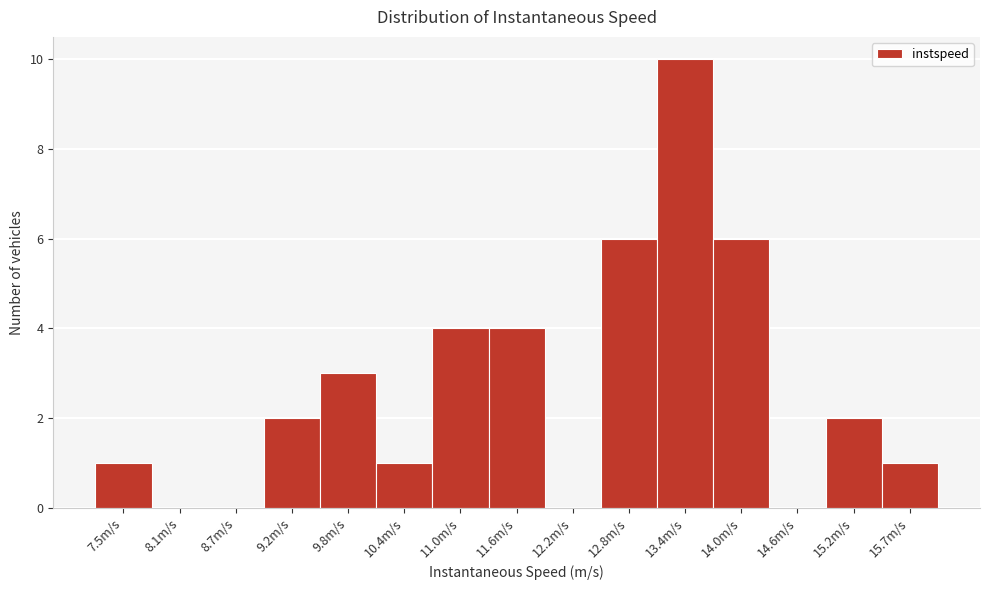

How tall is the bar that spans 10.1 to 10.7 on the x-axis? Neither the bar edges nor the heights are printed on the chart, so give them approximately, as read against the axes.

1